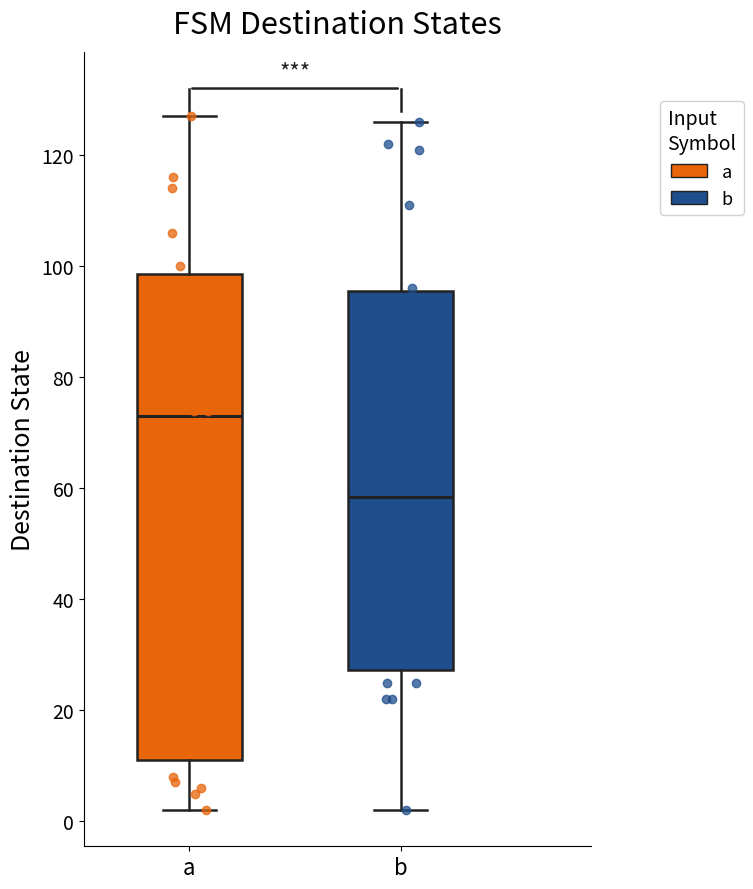

Which box is the tallest, from its lower edge to its upper edge?

a